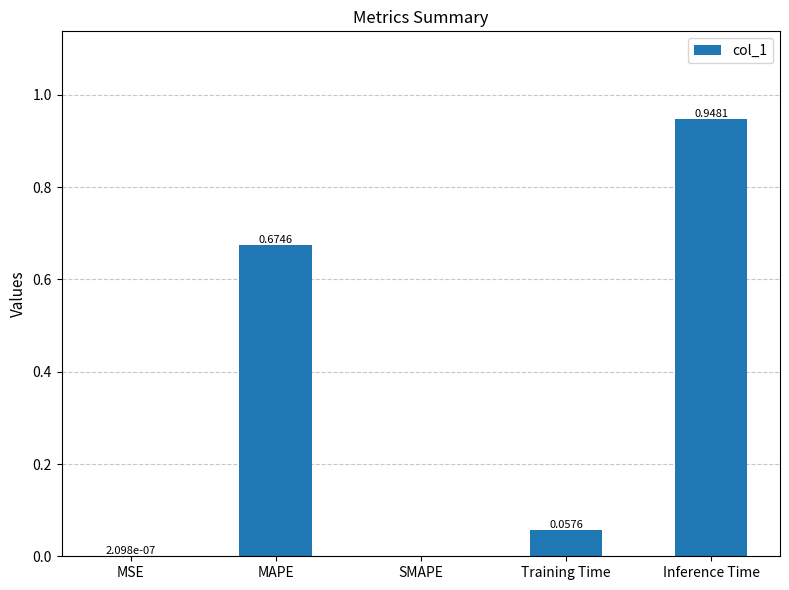

Which has a higher value, Inference Time or MAPE?

Inference Time